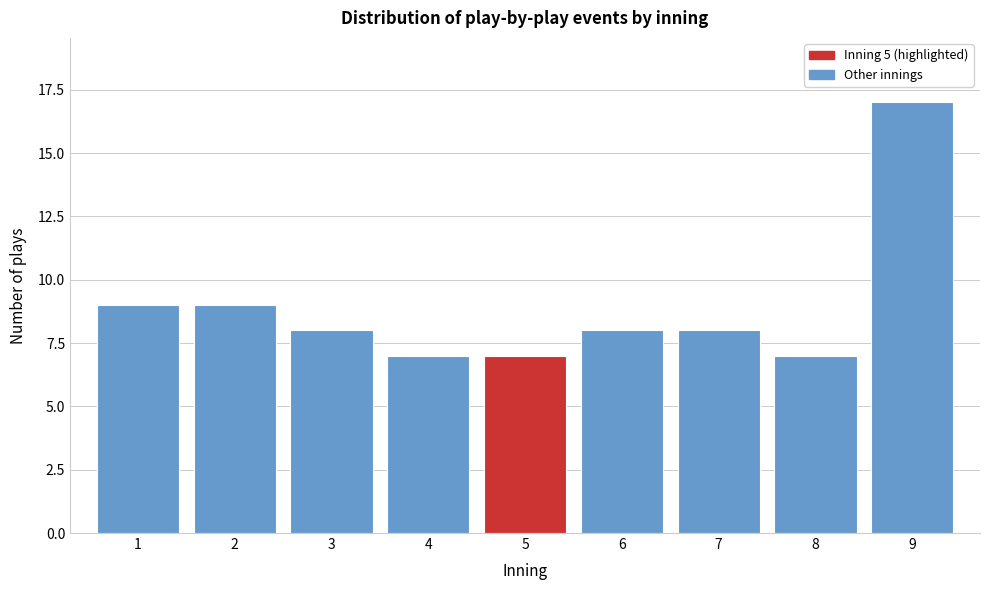

Reading left to right, list all the values displayed in this chart.

9	9	8	7	7	8	8	7	17